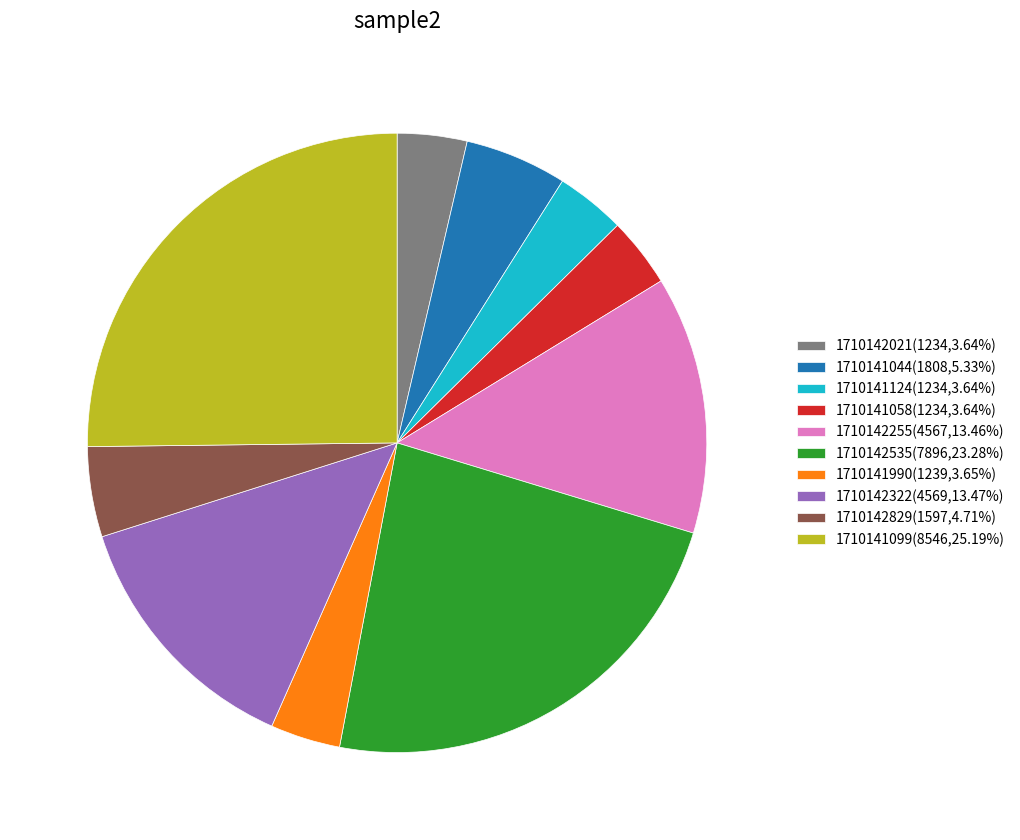

True or false: 1710141044 accounts for 1% of the total.

False